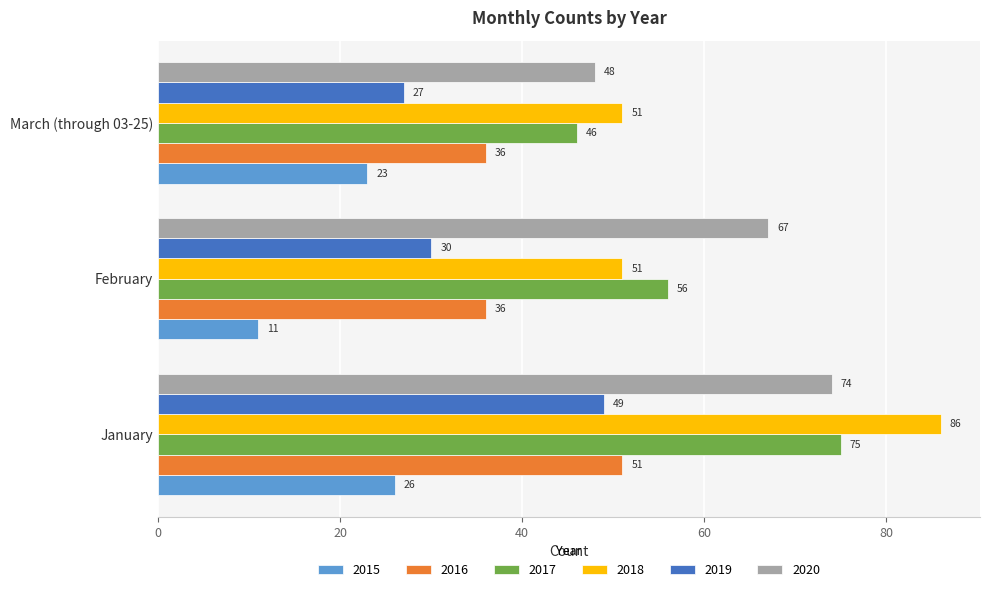

What is the minimum value shown in the chart?

11